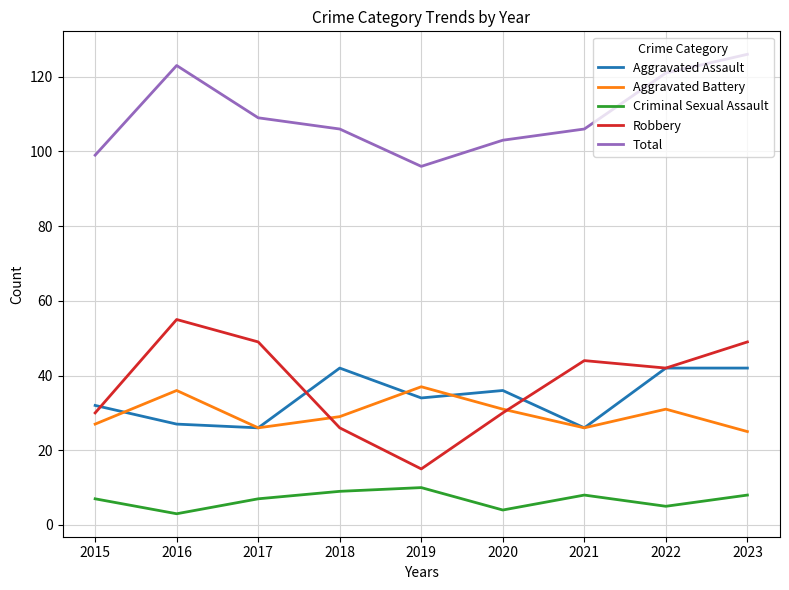

Does the chart have visible grid lines?

Yes